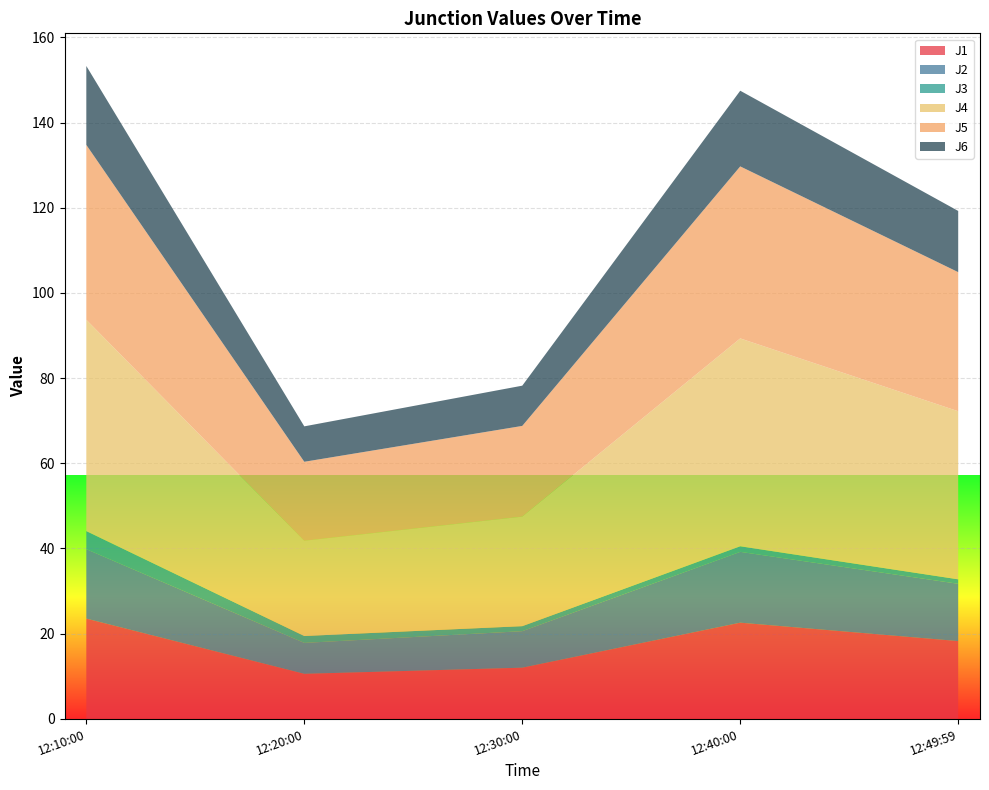

Reading right to left, transcribe all the data shown in this chart.

J1: 18.3	22.6	12.0	10.6	23.5
J2: 13.4	16.6	8.6	7.3	16.3
J3: 1.1	1.3	1.2	1.6	4.2
J4: 39.5	48.8	25.7	22.4	49.6
J5: 32.7	40.4	21.3	18.5	41.1
J6: 14.4	17.8	9.4	8.3	18.5